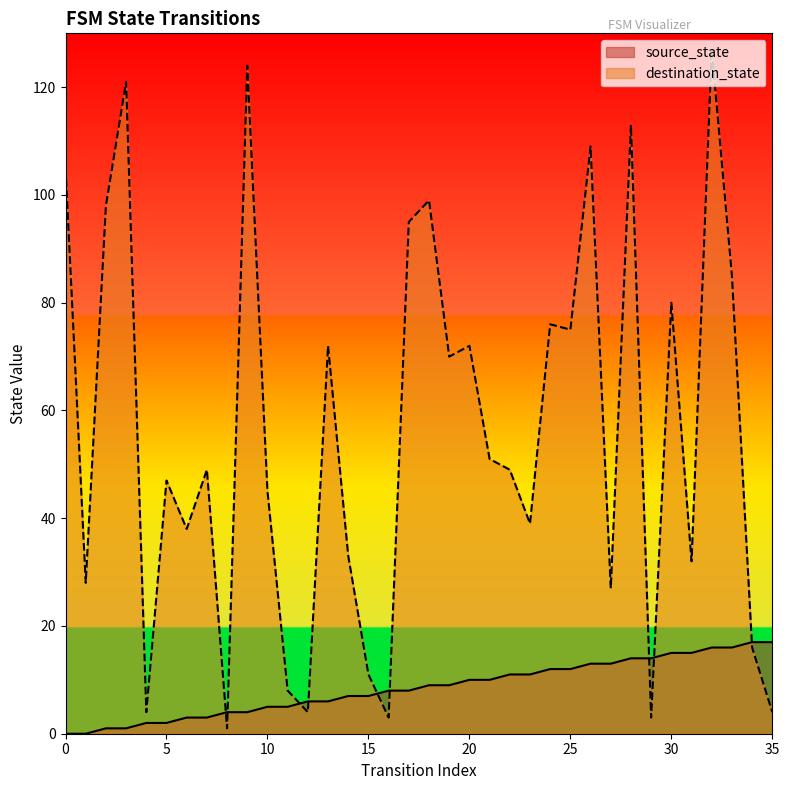

Does the chart display data point markers on the line(s)?

No